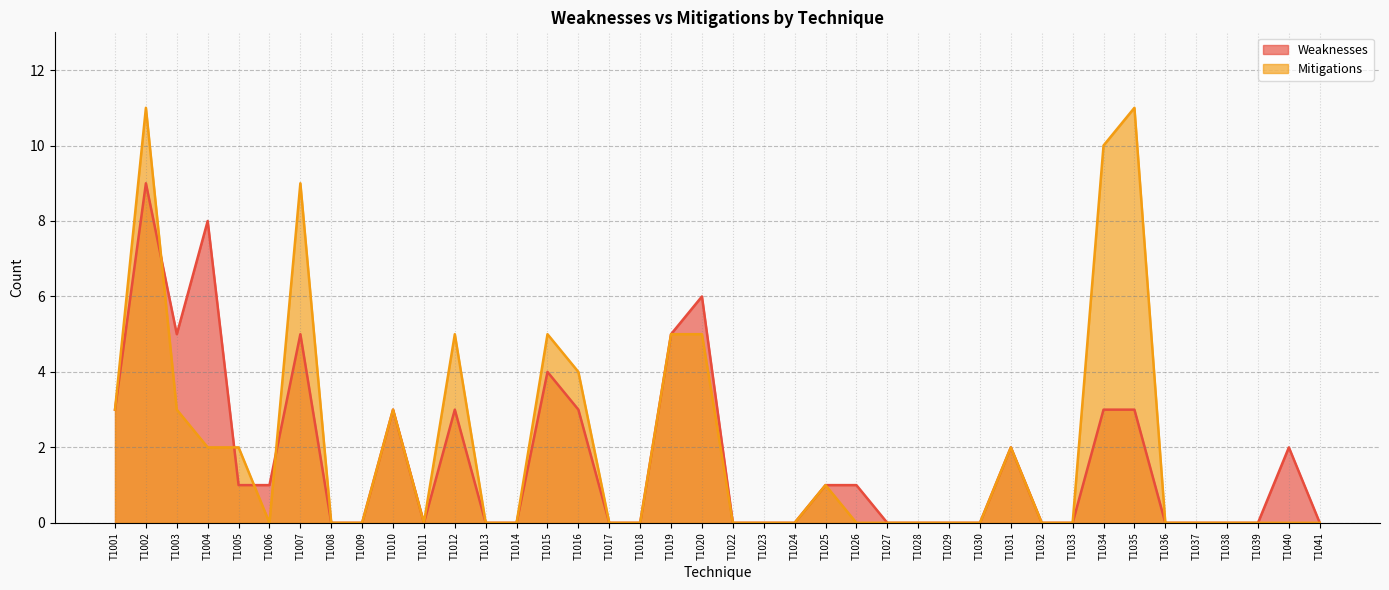

What is the average value of the Mitigations series?

2